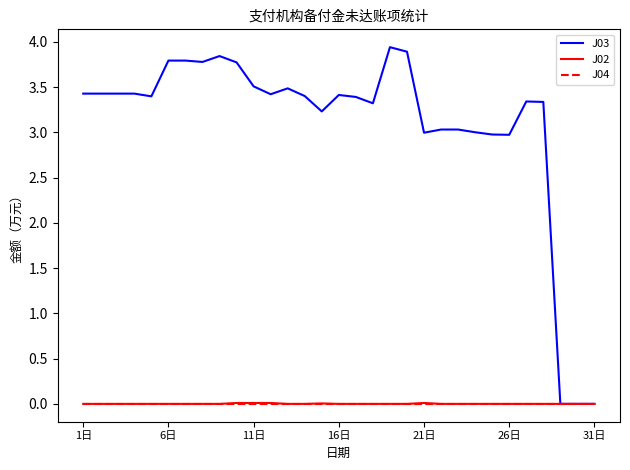

Which series has the largest range (max minus min)?

J03